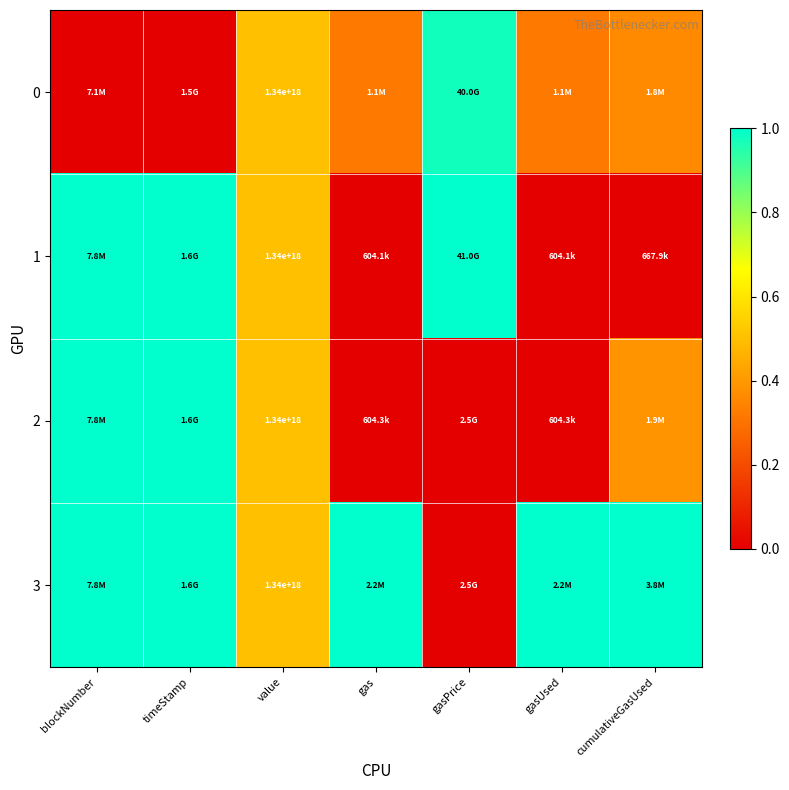

The value of 3 at gasPrice is -0.7. True or false?

False